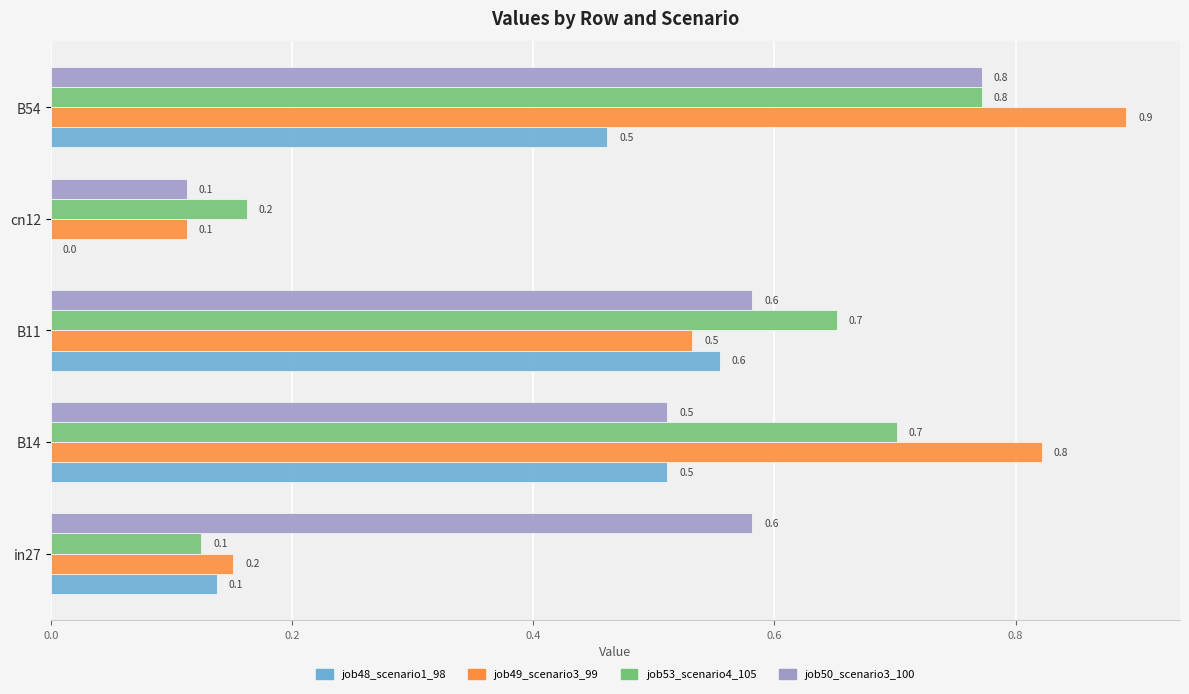

What is the total value across all series at in27?

1.0